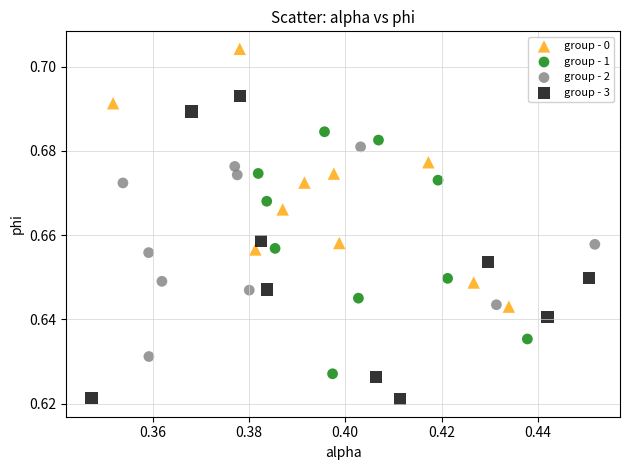

Which series contains the highest Y value?

group - 0